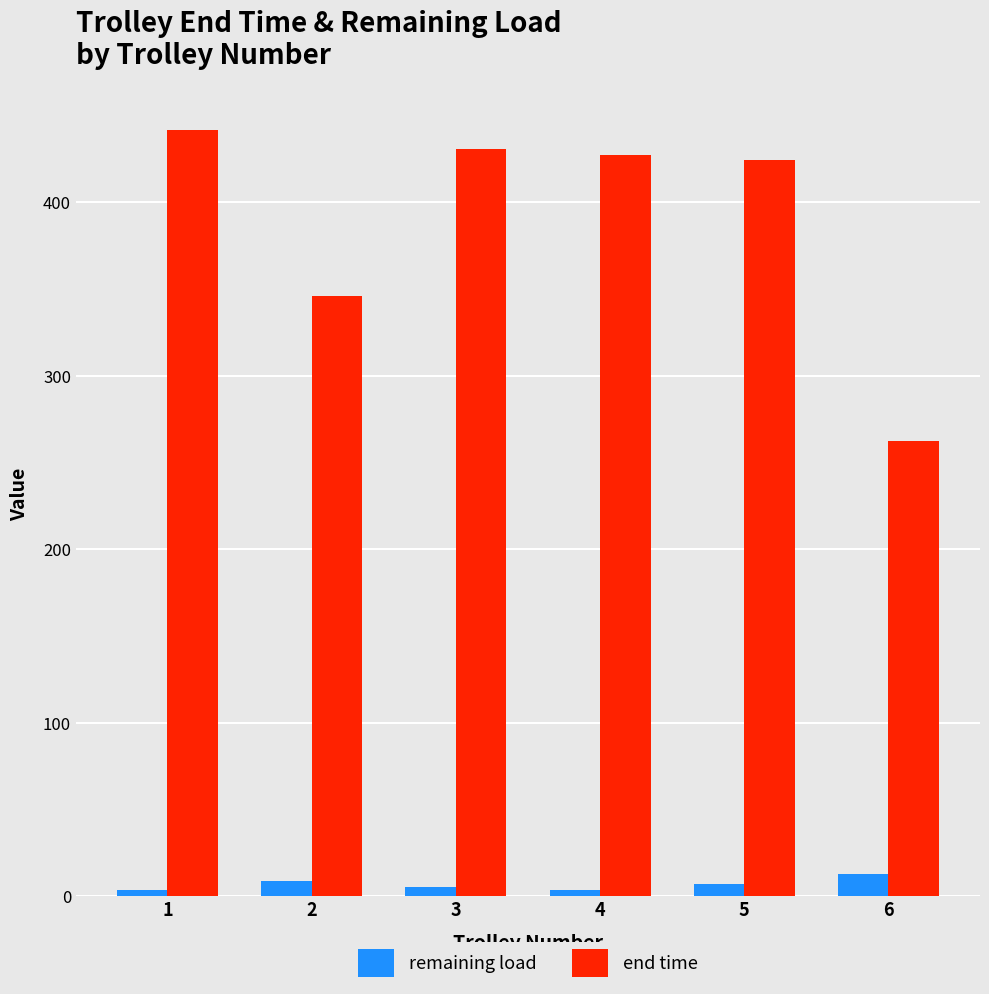

The value of remaining load at 3 is 5.3. True or false?

True